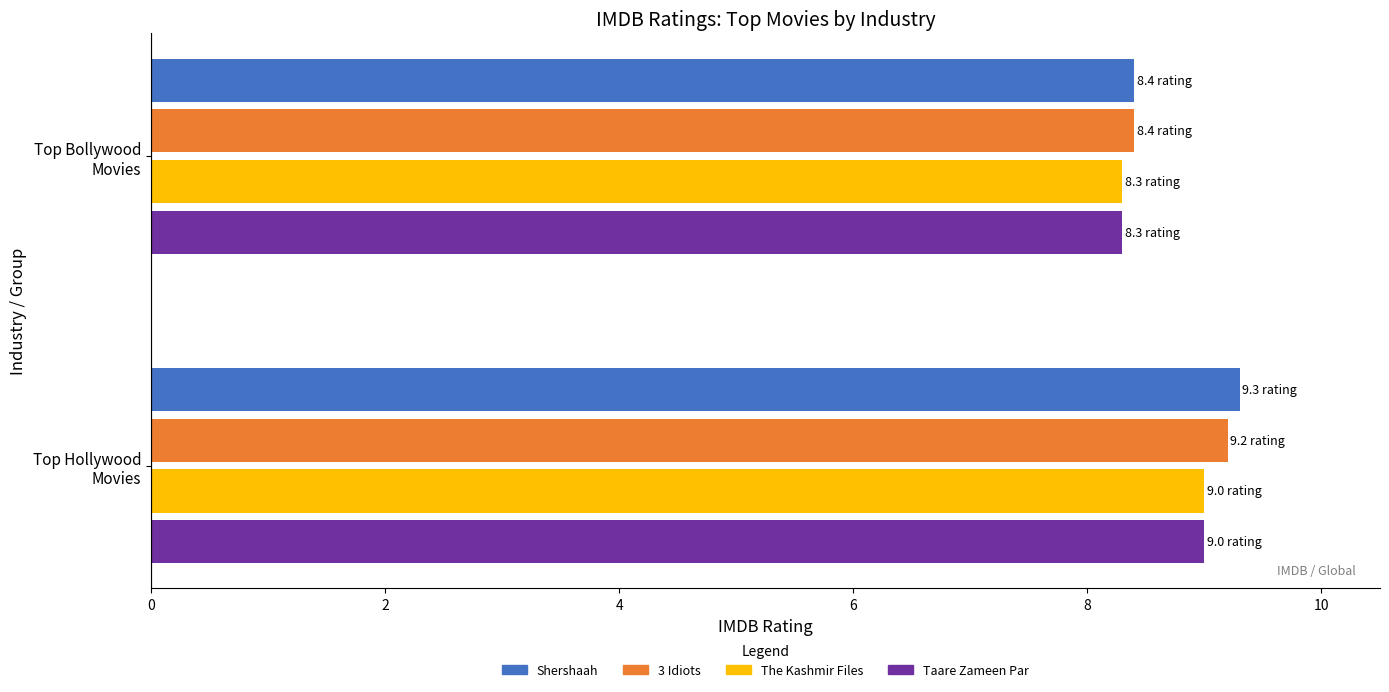

Is it true that Bollywood equals 11.7 at Munna Bhai M.B.B.S.?

False